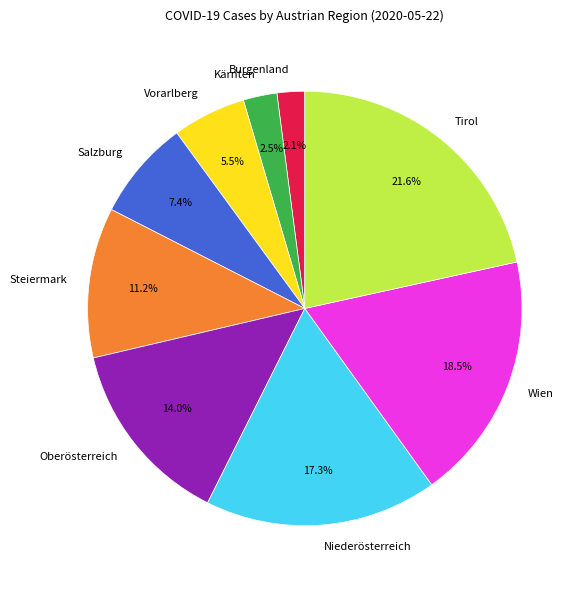

To the nearest percent, what is the combined percentage of Tirol and Oberösterreich?

36%